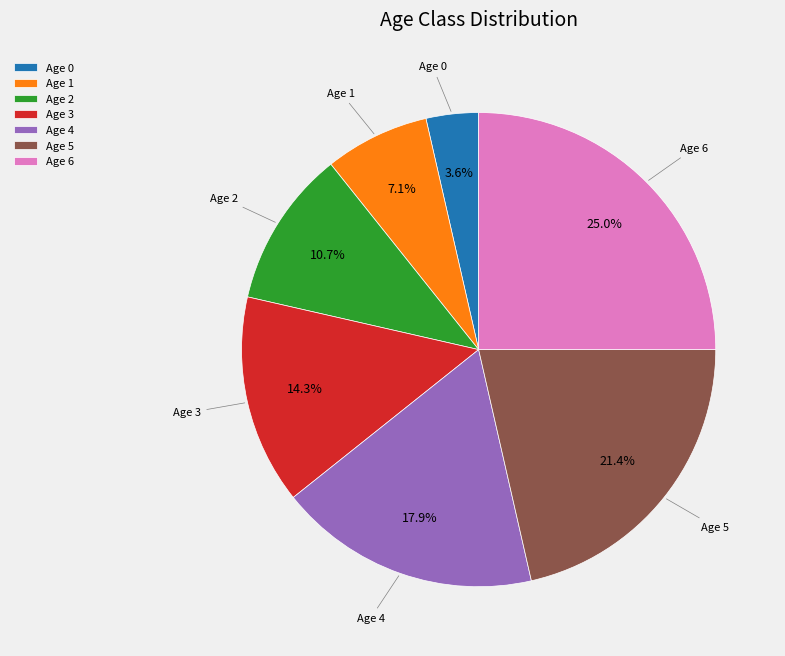

Which category has the smallest portion of the pie?

Age 0